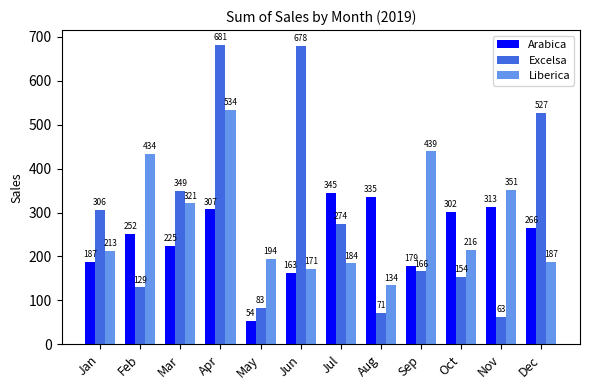

What is the value of the Arabica bar at the 4th from the left?

307.1